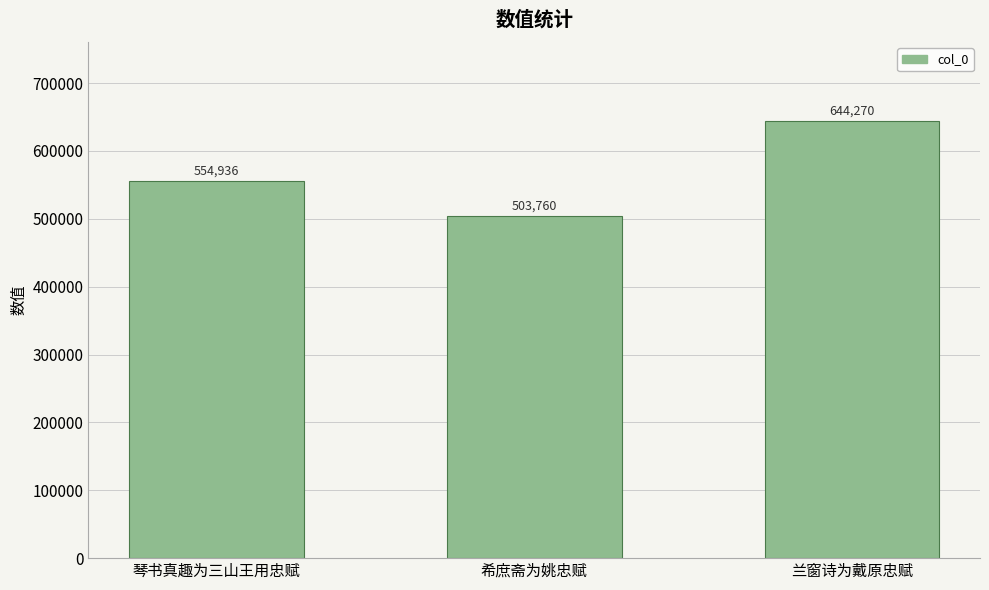

List the labels in order of value, largest first.

兰窗诗为戴原忠赋, 琴书真趣为三山王用忠赋, 希庶斋为姚忠赋